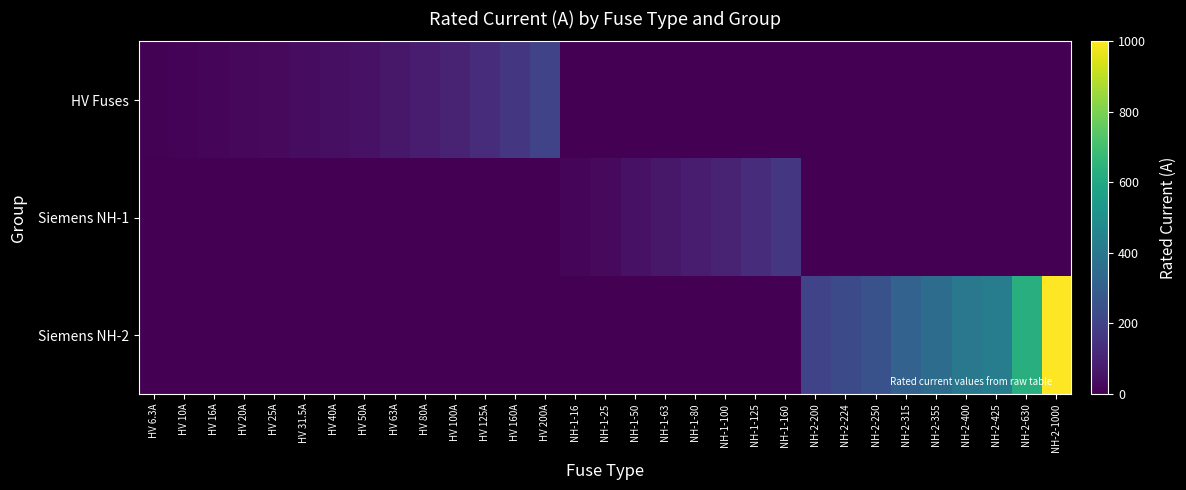

Which series has the largest total across all categories?

Siemens NH-2